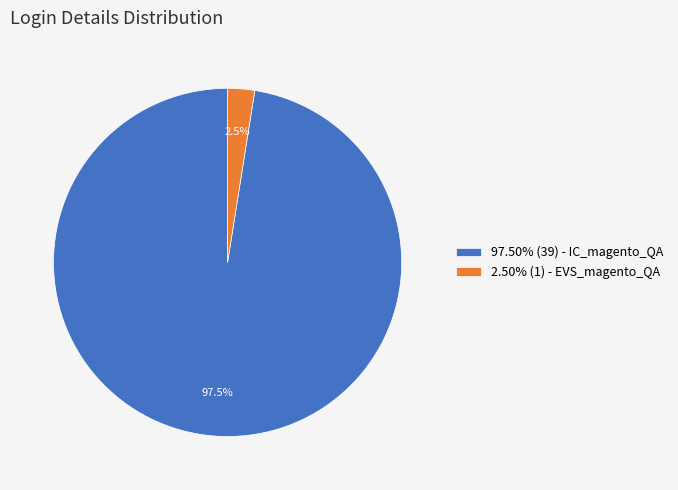

Does 2.50% (1) - EVS_magento_QA account for over 50% of the chart?

No